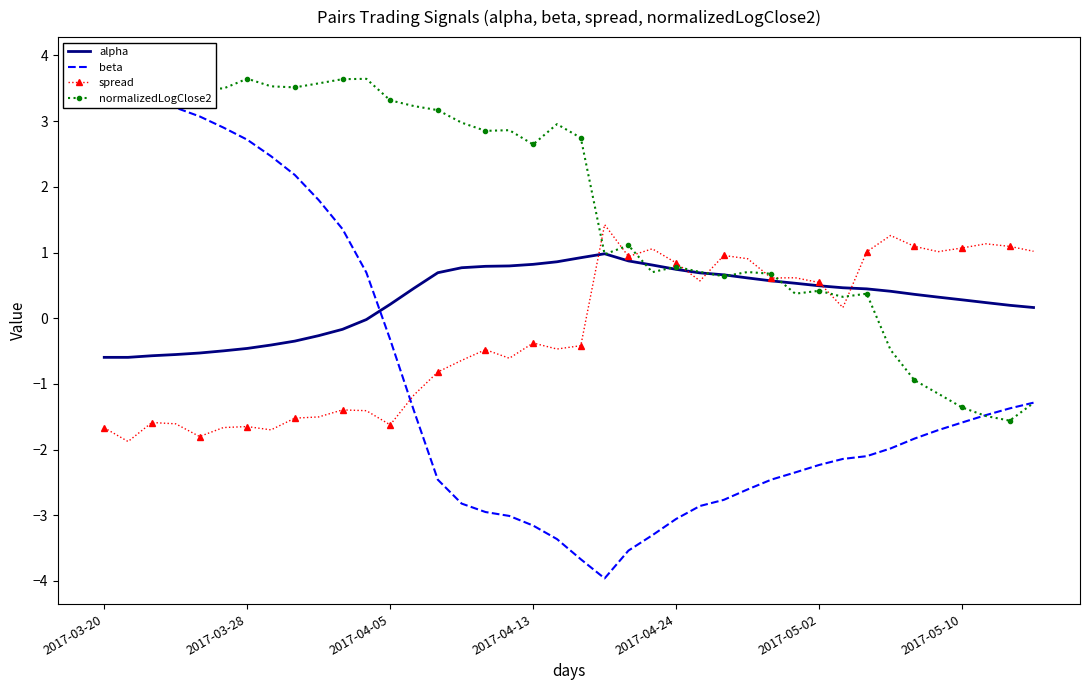

How many lines are shown in the chart?

4